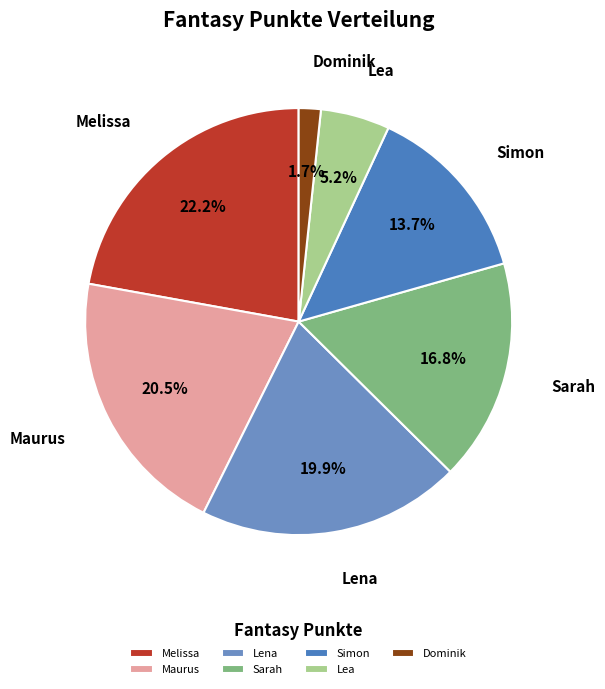

To the nearest percent, what is the average slice percentage?

14%